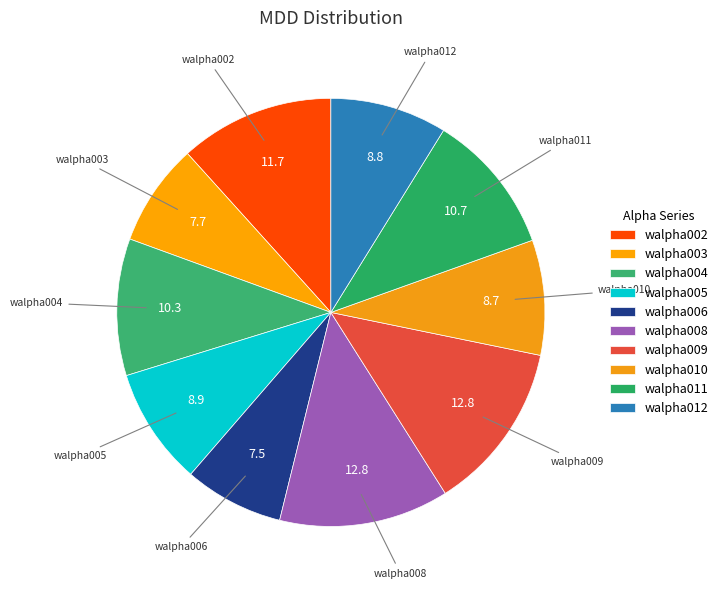

Which slice is the smallest?

tuned_walpha006